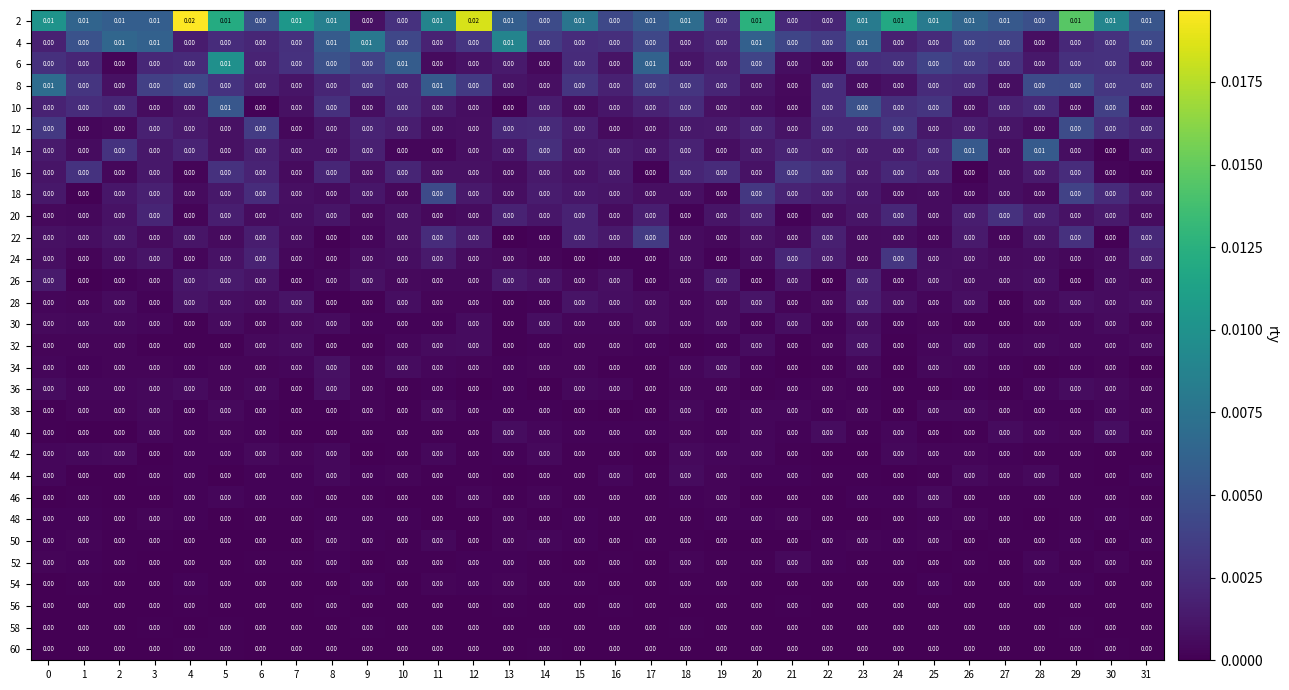

Count the number of data series in this chart.

30